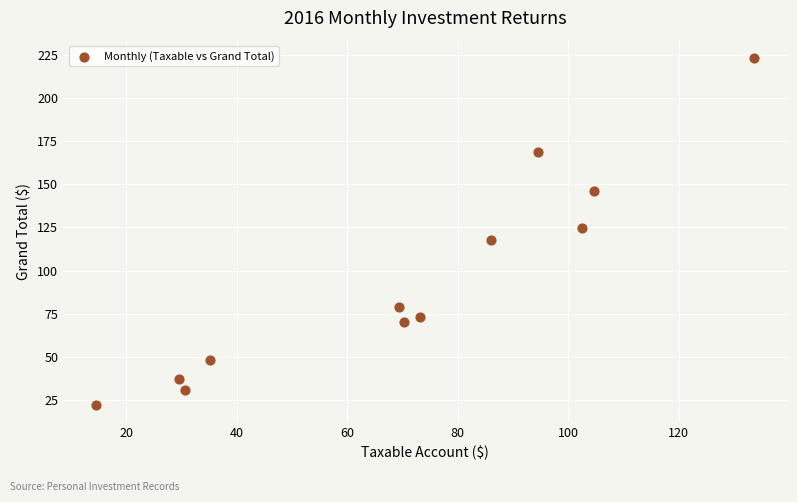

What is the range of Y values (max minus min)?

200.8